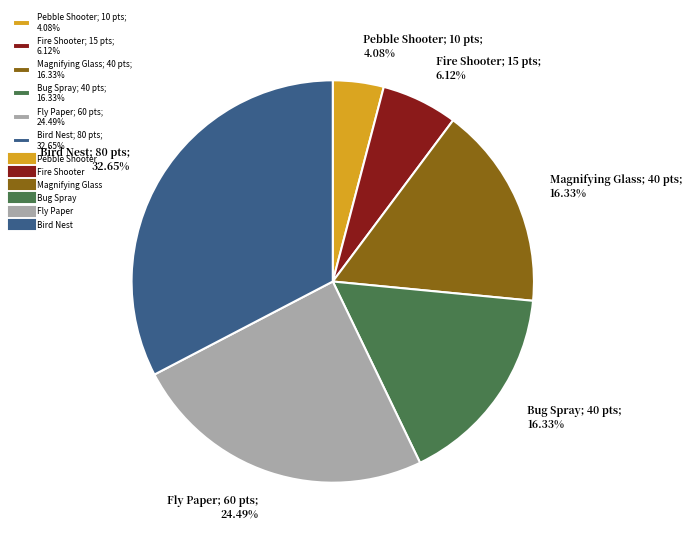

Is it true that Magnifying Glass is 8% of the pie?

False